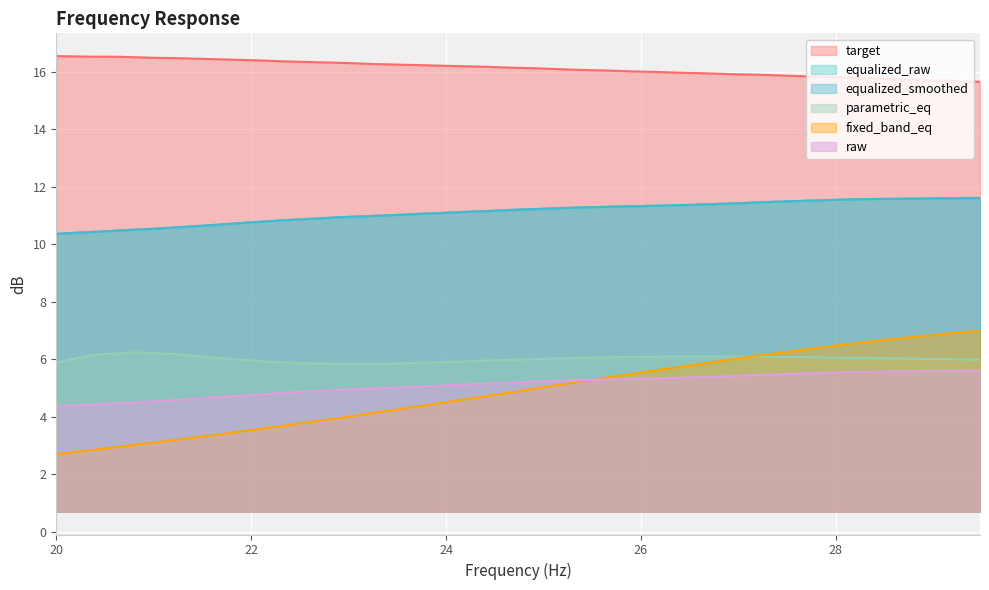

True or false: parametric_eq and equalized_raw intersect in this chart.

False